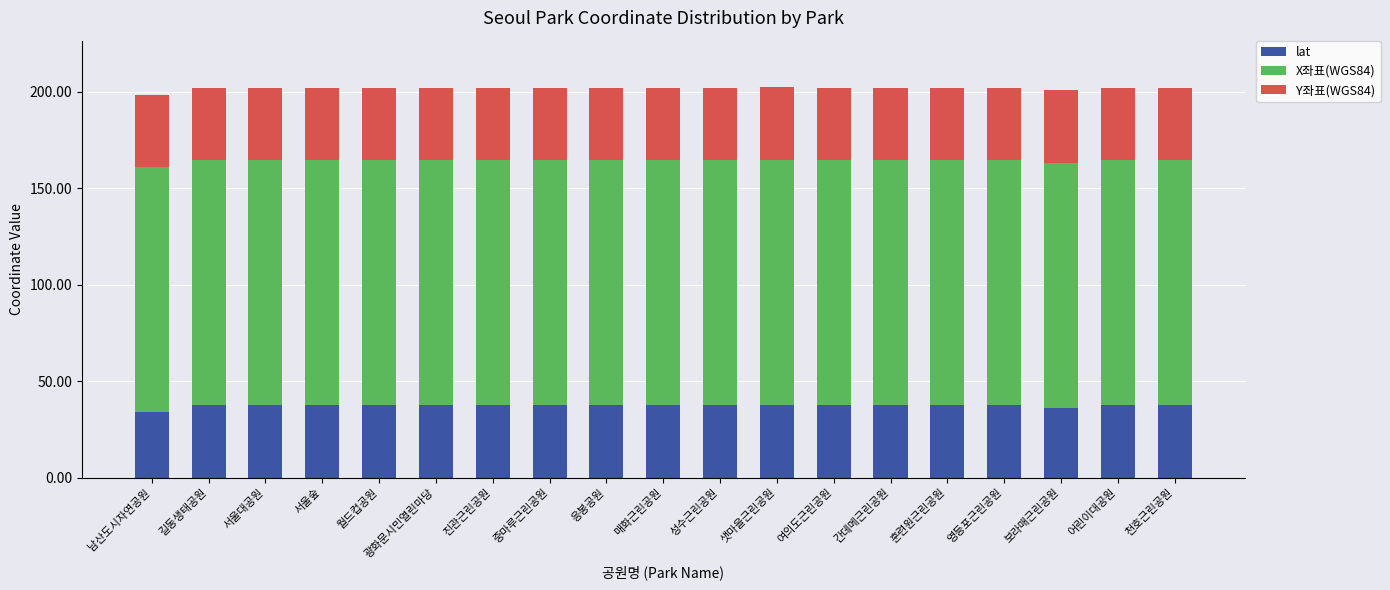

What is the maximum value for lat?

37.6